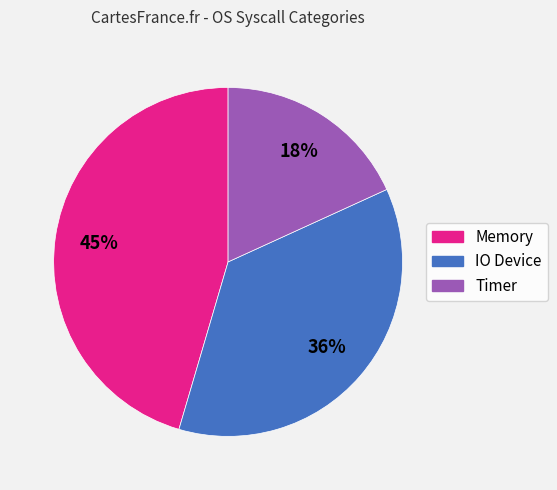

Does Timer represent more than half of the total?

No